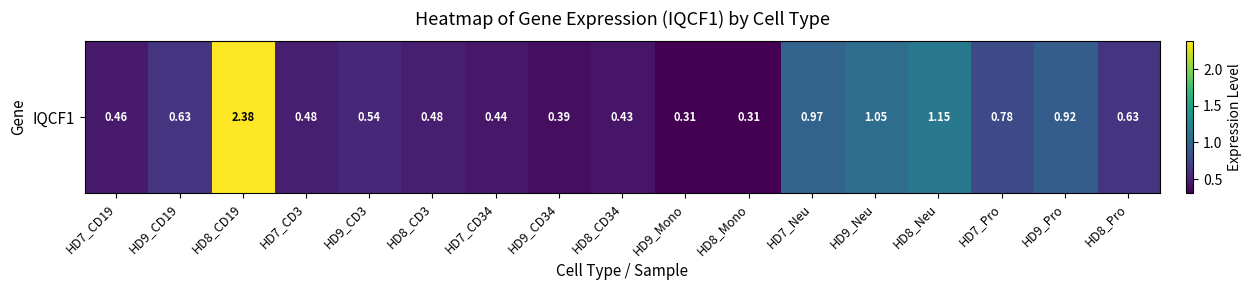

What is the greatest value displayed?

2.4